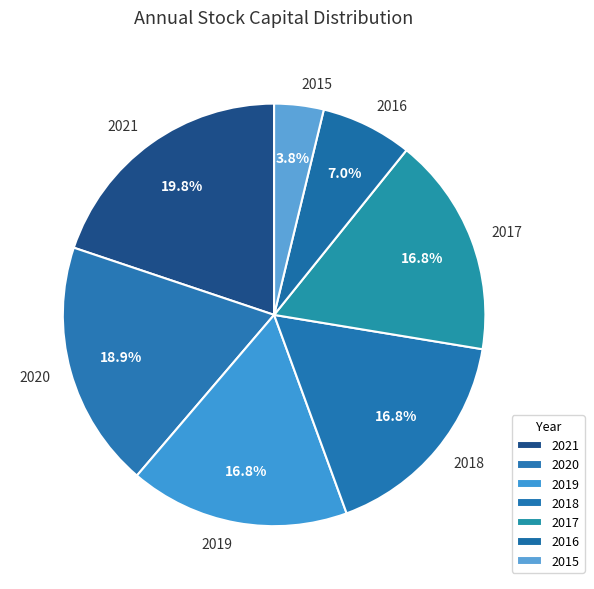

To the nearest percent, what percentage of the pie is 2015?

4%